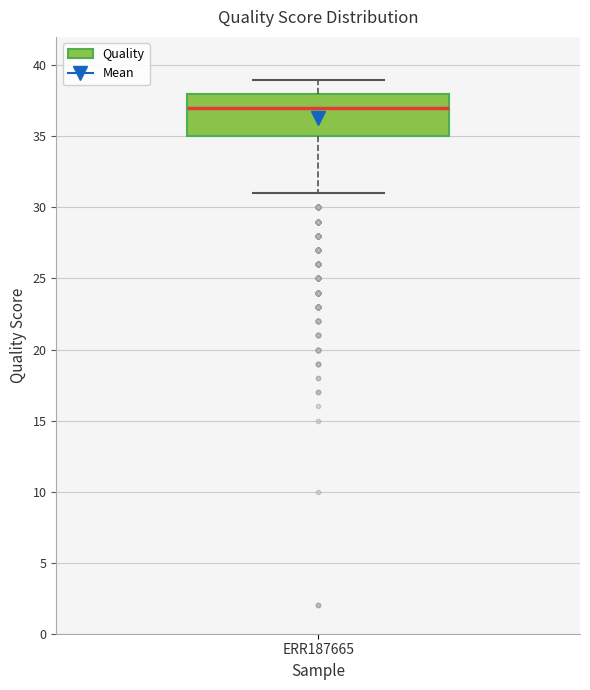

Read this box plot against the y-axis: the position of the median line, the range covered by the box, and the ends of both whiskers. The values are not printed on the chart, so give them approximately, as read against the axis.

median 37, box 35 to 38, whiskers 31 to 39